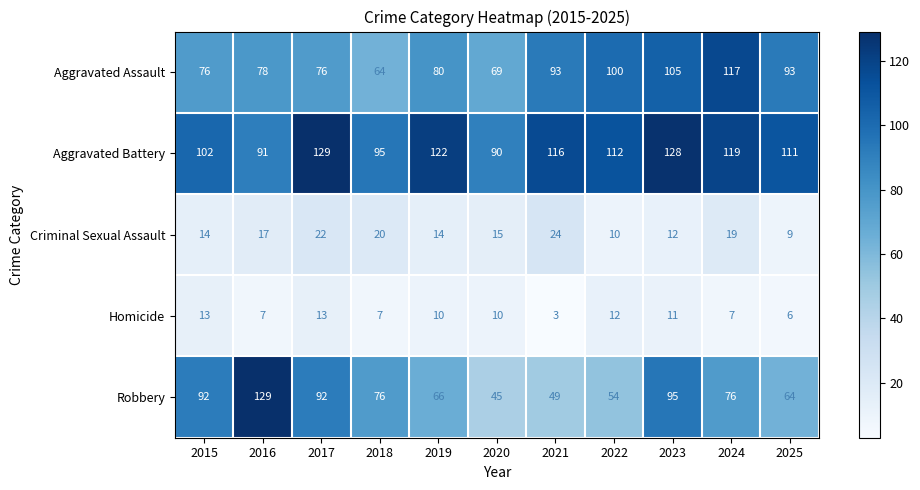

Rank the series at 2023 from lowest to highest value.

Homicide, Criminal Sexual Assault, Robbery, Aggravated Assault, Aggravated Battery